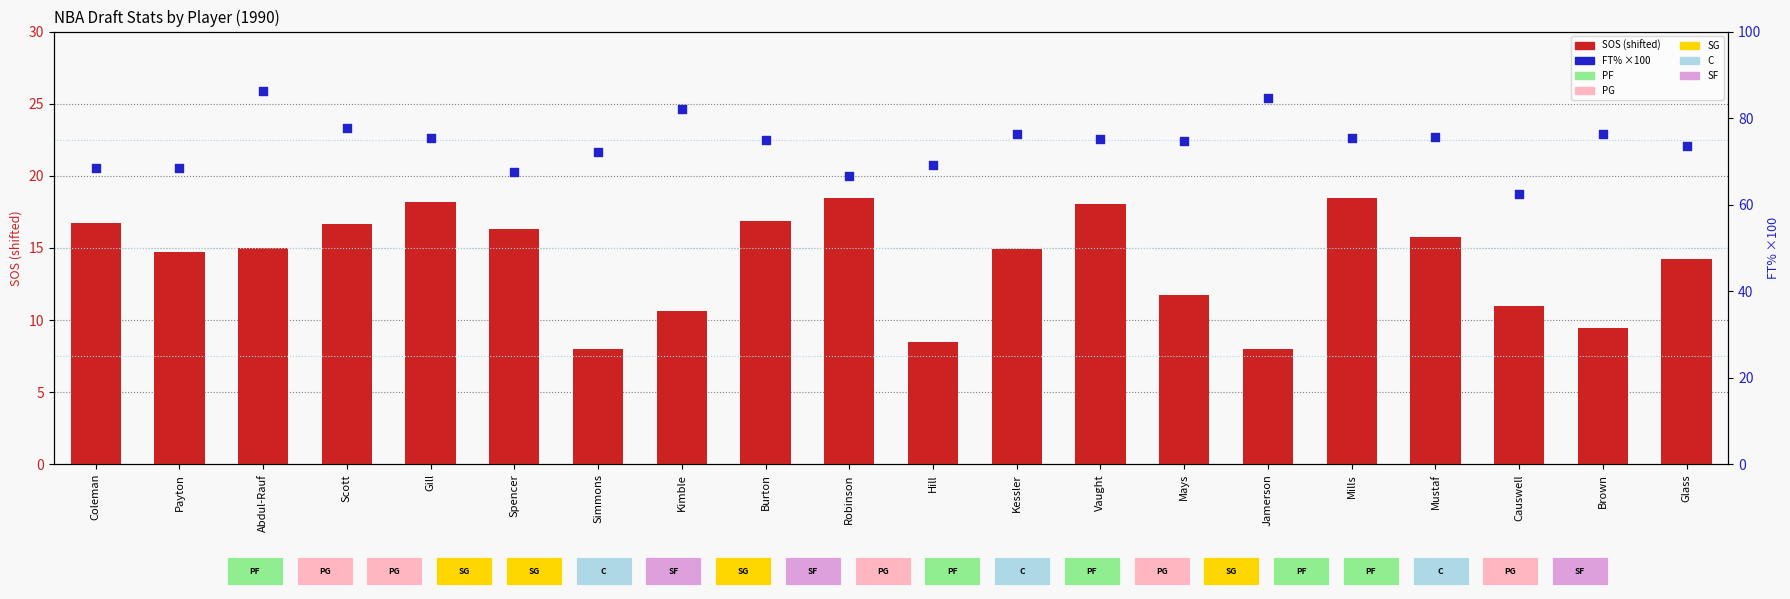

Which series reaches the maximum Y coordinate?

FT% (×100)